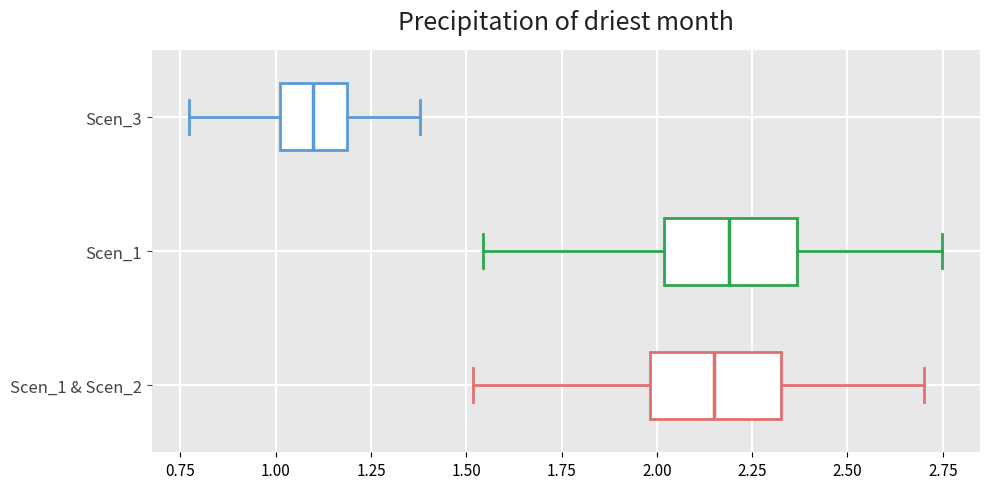

Reading bottom to top, transcribe this box plot: for each box, give where its median line is, the range the box spans, and where its two whiskers end, as read against the x-axis. The values are not printed on the chart, so give them approximately, as read against the axis.

Scen_1 & Scen_2: median 2.15, box 2.00 to 2.35, whiskers 1.50 to 2.70
Scen_1: median 2.20, box 2.00 to 2.35, whiskers 1.55 to 2.75
Scen_3: median 1.10, box 1.00 to 1.20, whiskers 0.75 to 1.40